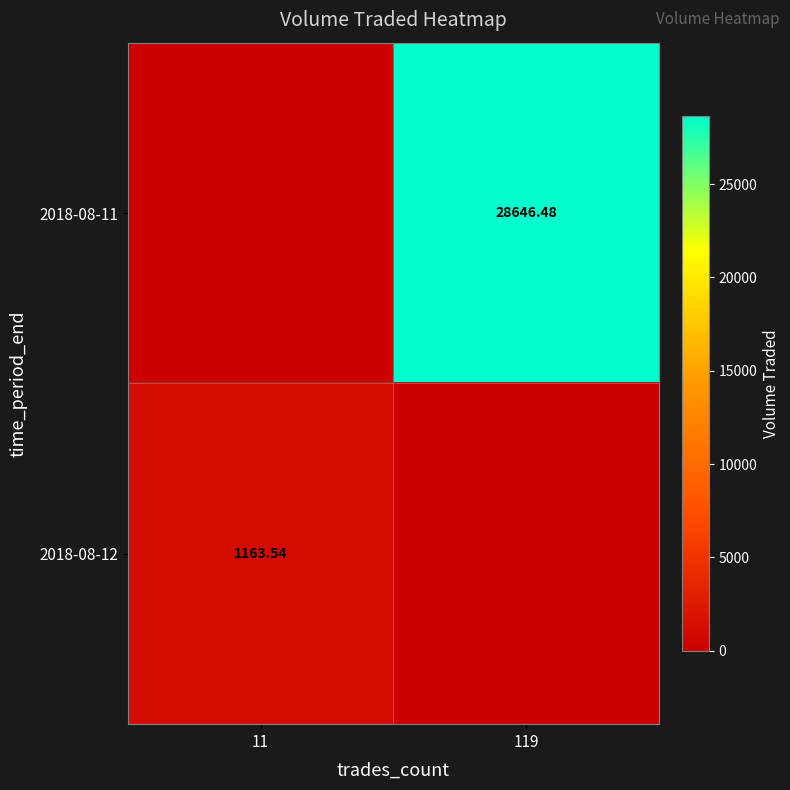

The value of 2018-08-11 at 11 is 15593.3. True or false?

False